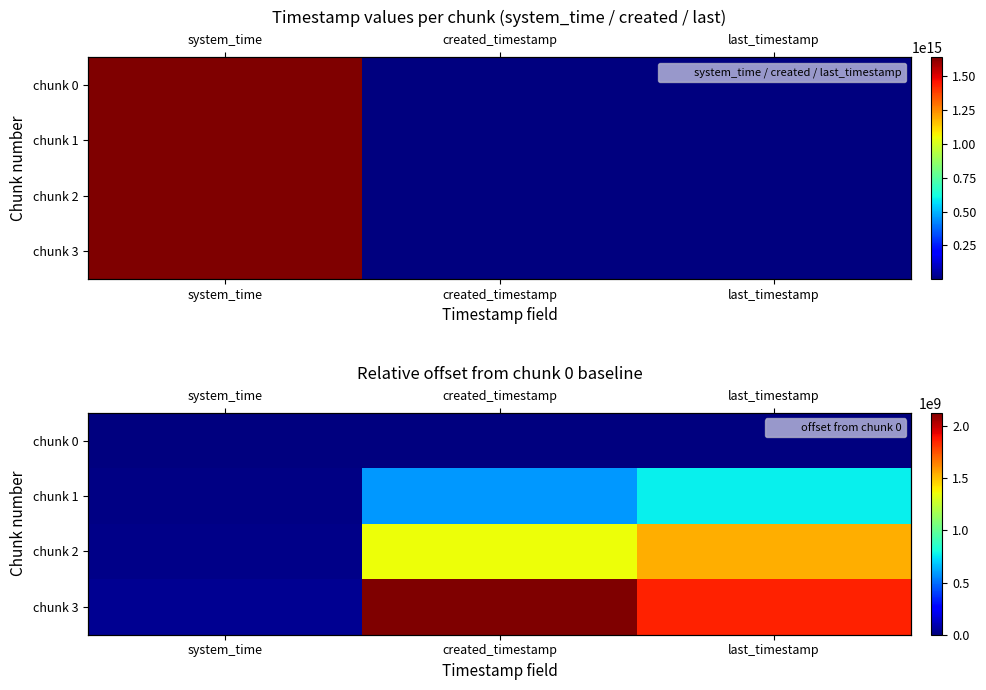

At which label does chunk 1 reach its peak?

last_timestamp